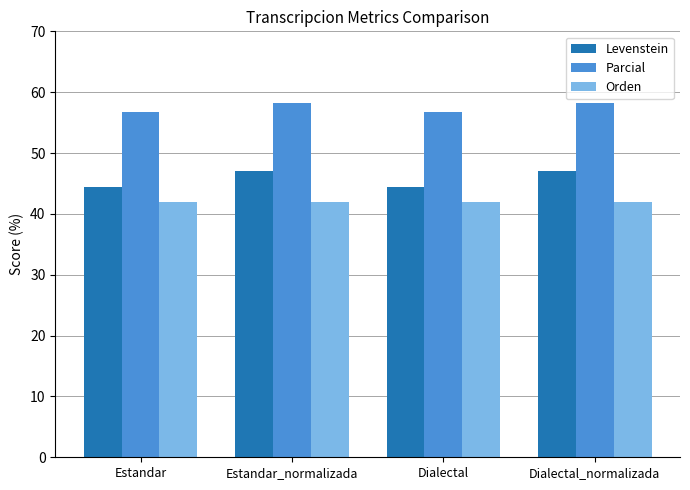

Which series has the widest spread of values?

Levenstein